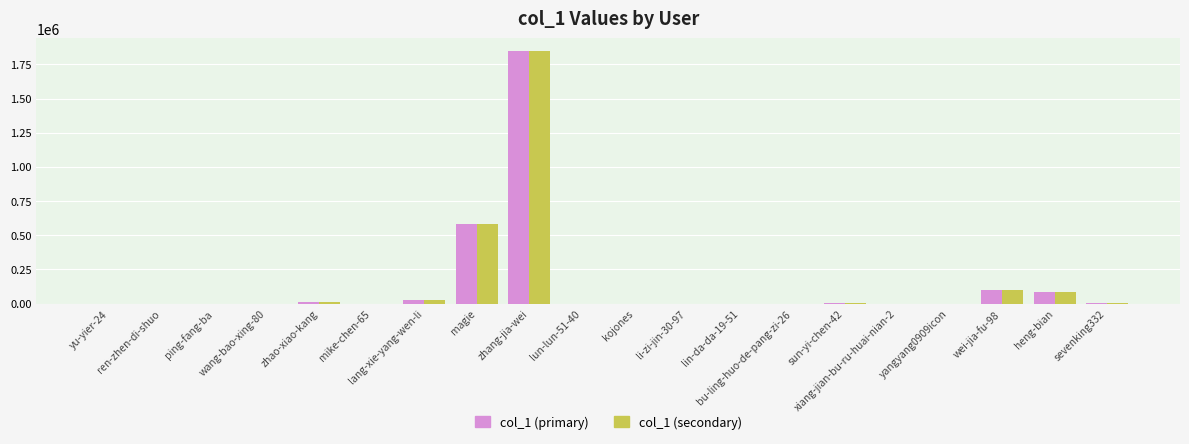

Reading left to right, list all the values displayed in this chart.

col_1 (primary): yu-yier-24=348	ren-zhen-di-shuo=18	ping-fang-ba=481	wang-bao-xing-80=524	zhao-xiao-kang=9981	mike-chen-65=12	lang-xie-yang-wen-li=26618	magie=580368	zhang-jia-wei=1847387	lun-lun-51-40=32	kojones=66	li-zi-jin-30-97=16	lin-da-da-19-51=5	bu-ling-huo-de-pang-zi-26=83	sun-yi-chen-42=1636	xiang-jian-bu-ru-huai-nian-2=82	yangyang0909icon=408	wei-jia-fu-98=99502	heng-bian=82059	sevenking332=3759
col_1 (secondary): yu-yier-24=348	ren-zhen-di-shuo=18	ping-fang-ba=481	wang-bao-xing-80=524	zhao-xiao-kang=9981	mike-chen-65=12	lang-xie-yang-wen-li=26618	magie=580368	zhang-jia-wei=1847387	lun-lun-51-40=32	kojones=66	li-zi-jin-30-97=16	lin-da-da-19-51=5	bu-ling-huo-de-pang-zi-26=83	sun-yi-chen-42=1636	xiang-jian-bu-ru-huai-nian-2=82	yangyang0909icon=408	wei-jia-fu-98=99502	heng-bian=82059	sevenking332=3759